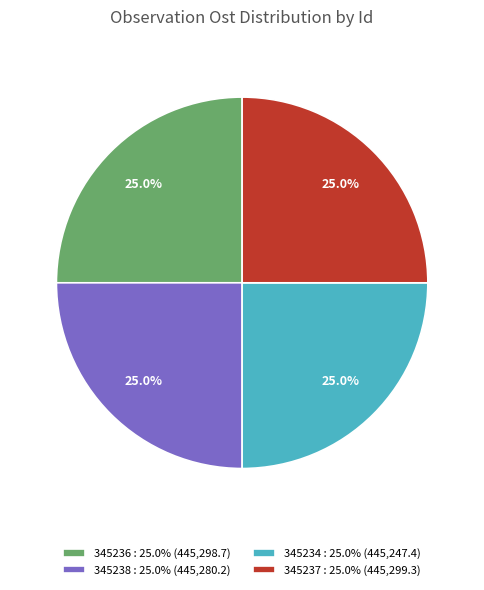

True or false: 345236 accounts for 25% of the total.

True